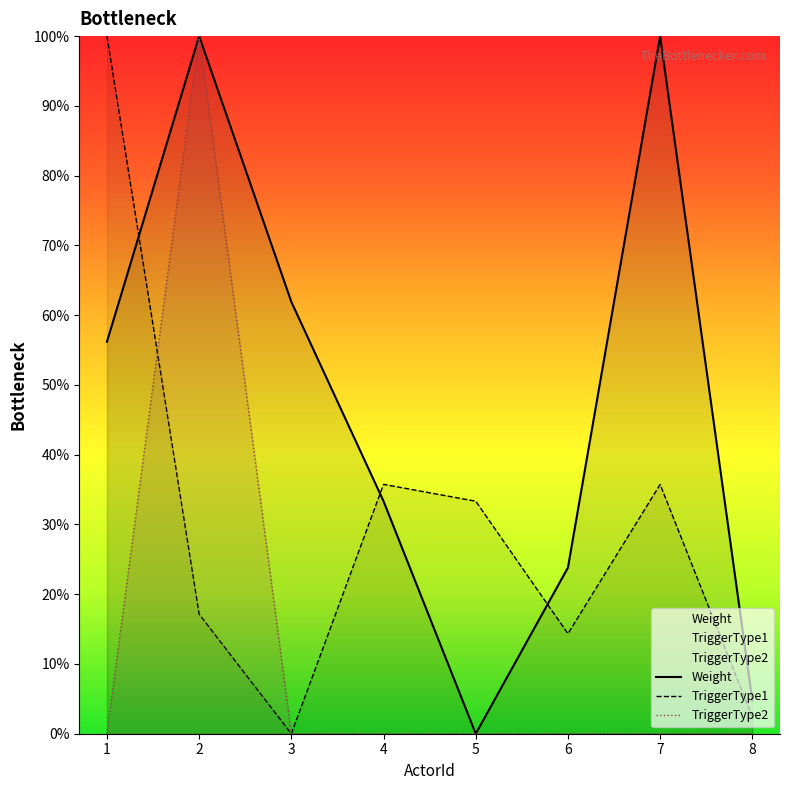

Between which two adjacent categories do TriggerType1 and TriggerType2 first intersect?

1 and 2